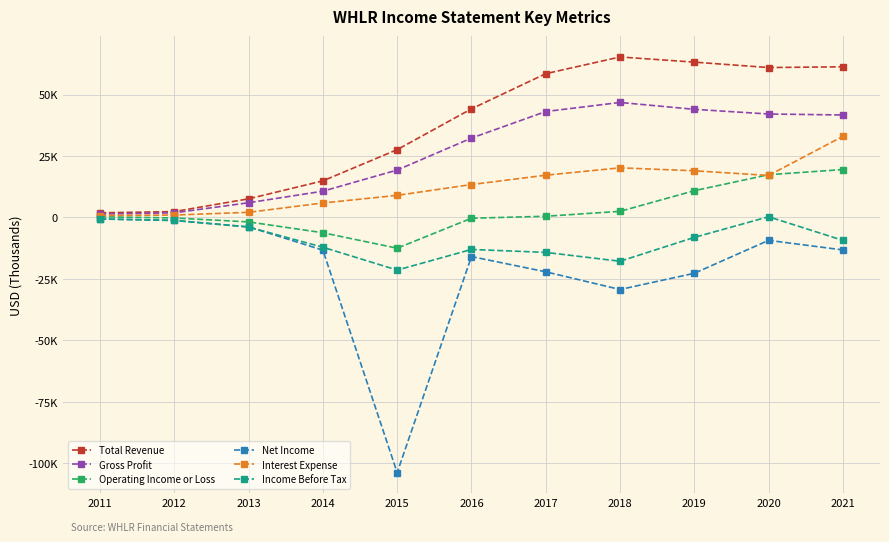

What is the difference between the highest and lowest values at 2019?

85900